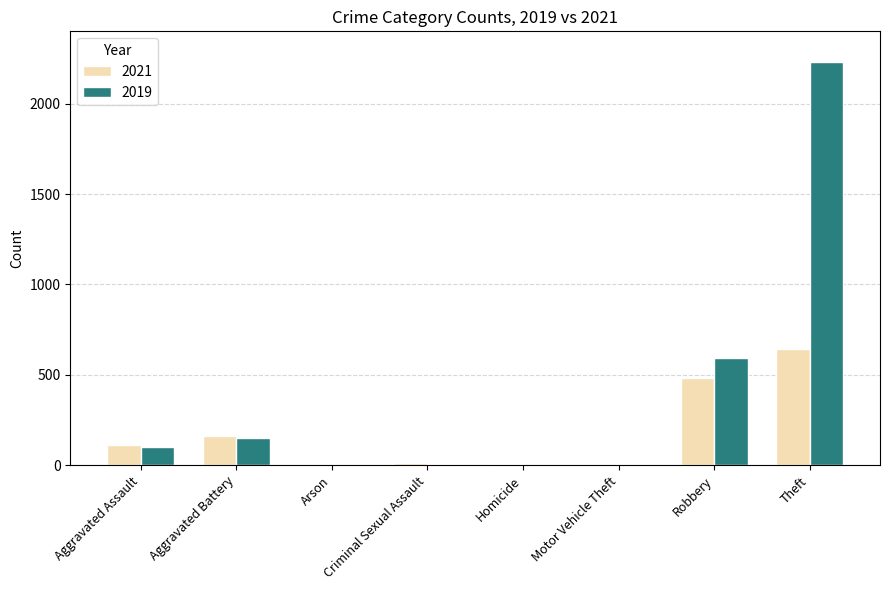

What is the spread (max minus min) of values at Aggravated Assault?

12